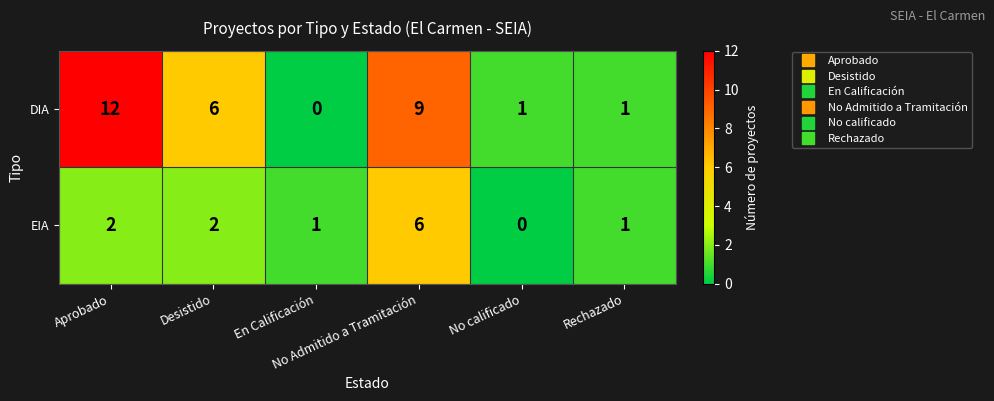

Which series has the widest spread of values?

DIA